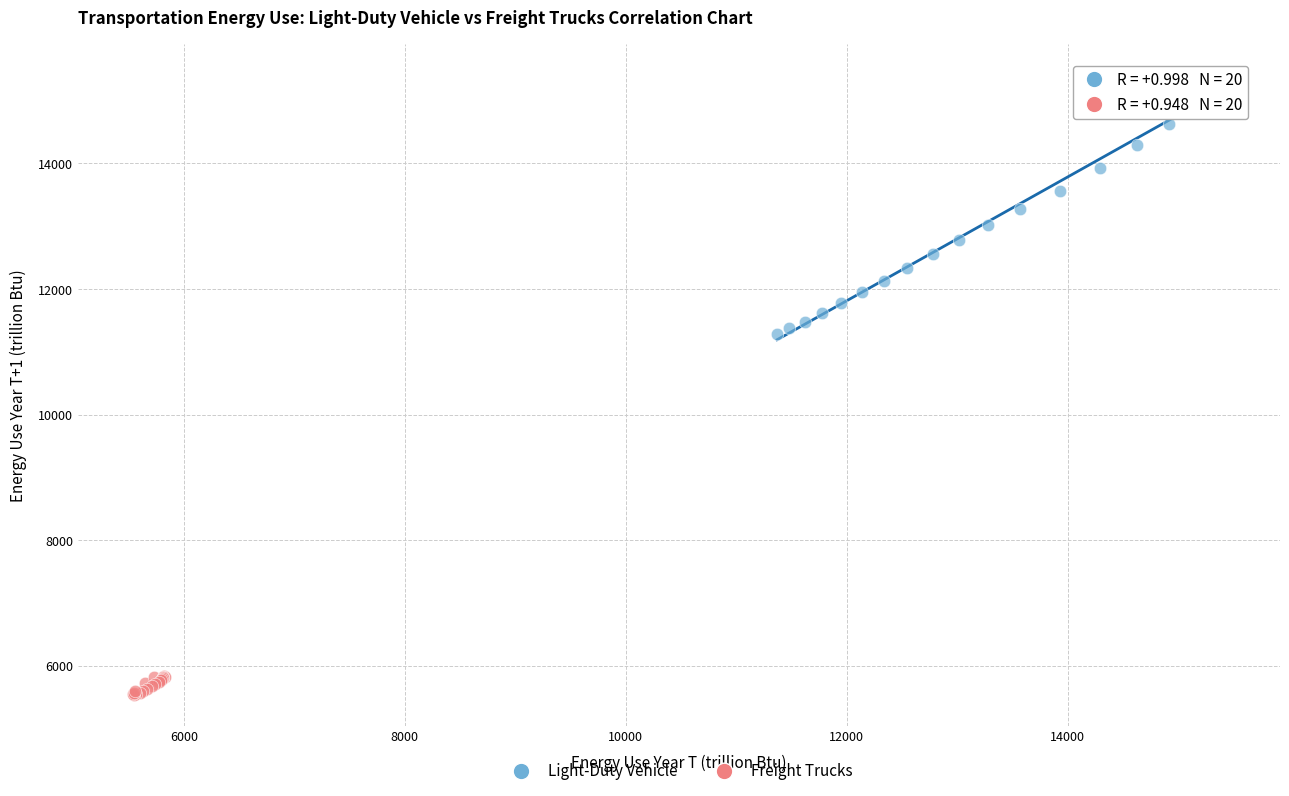

Which series contains the lowest Y value?

Freight Trucks